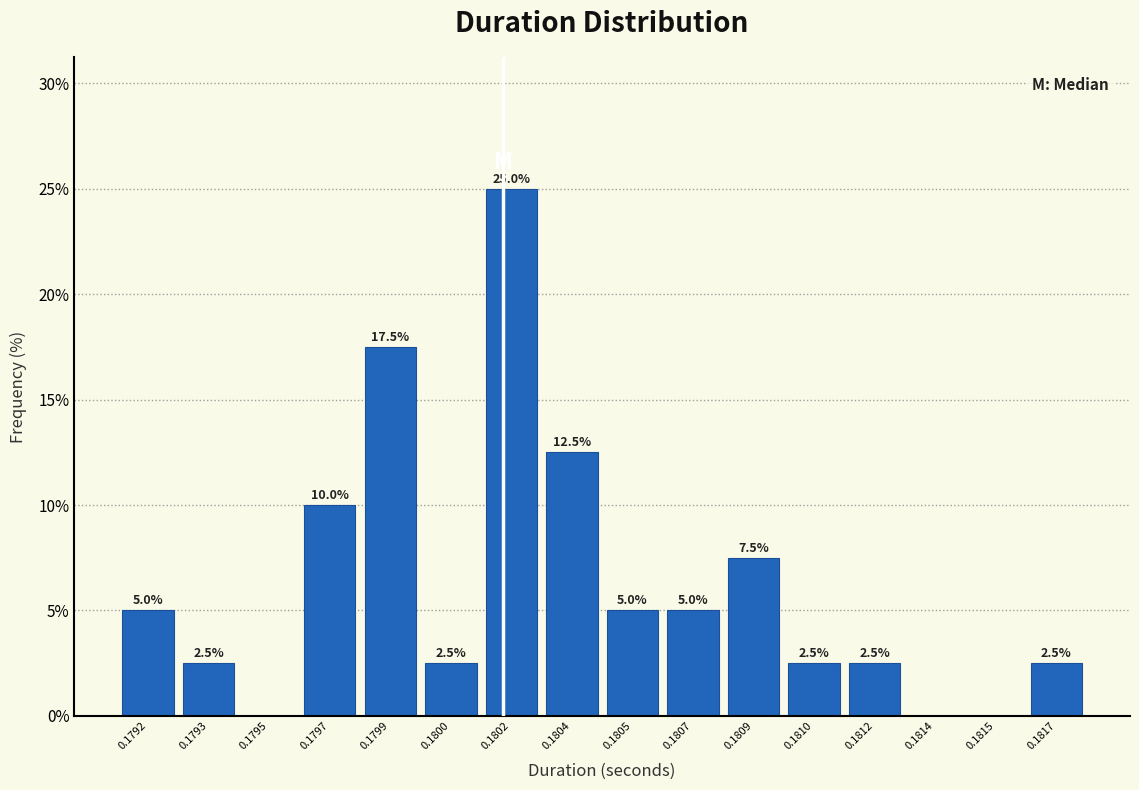

Reading left to right, extract all data points from this chart.

0.1792=5.0	0.1793=2.5	0.1795=0.0	0.1797=10.0	0.1799=17.5	0.1800=2.5	0.1802=25.0	0.1804=12.5	0.1805=5.0	0.1807=5.0	0.1809=7.5	0.1810=2.5	0.1812=2.5	0.1814=0.0	0.1815=0.0	0.1817=2.5